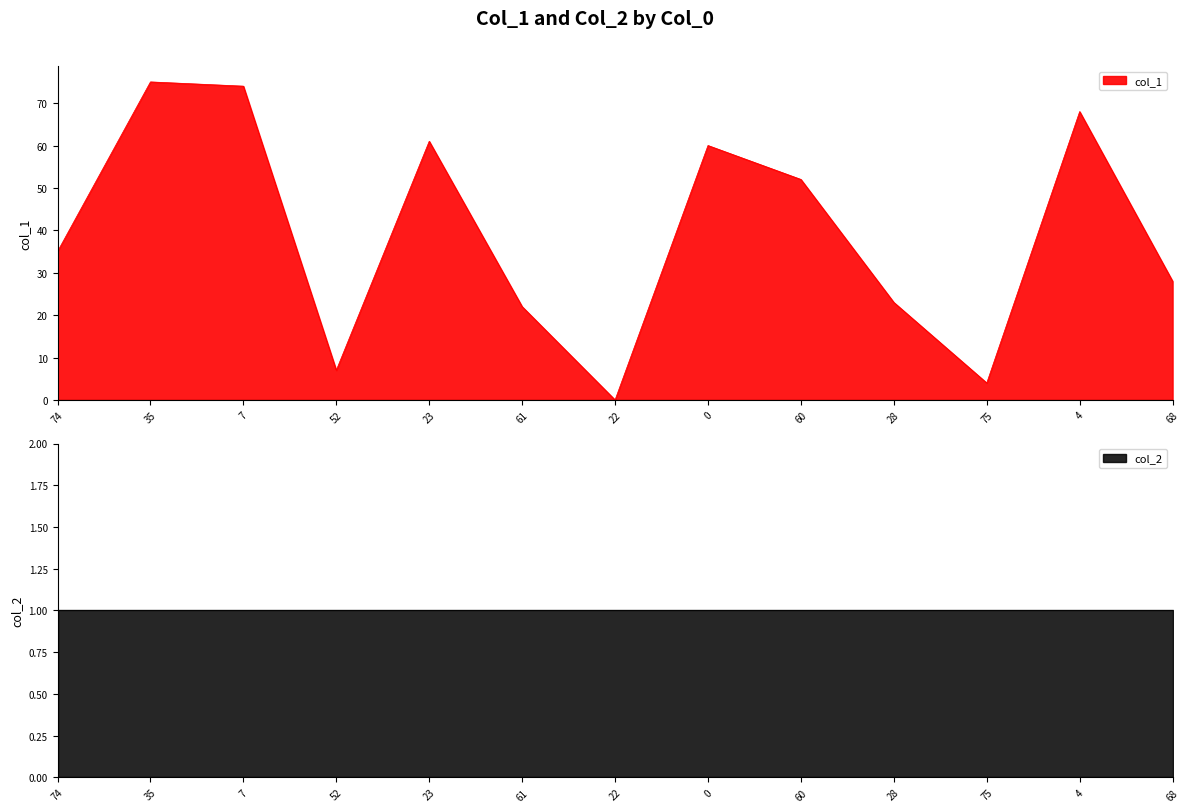

List the labels in order of value, largest first.

35, 7, 4, 23, 0, 60, 74, 68, 28, 61, 52, 75, 22